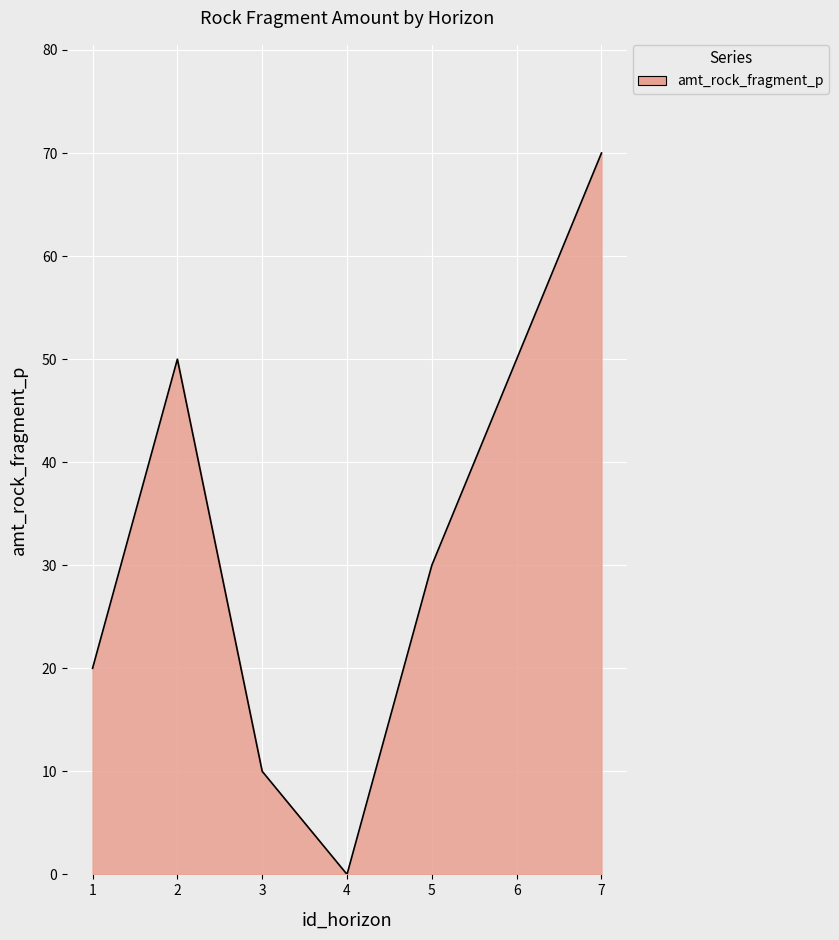

What is the average value?

33